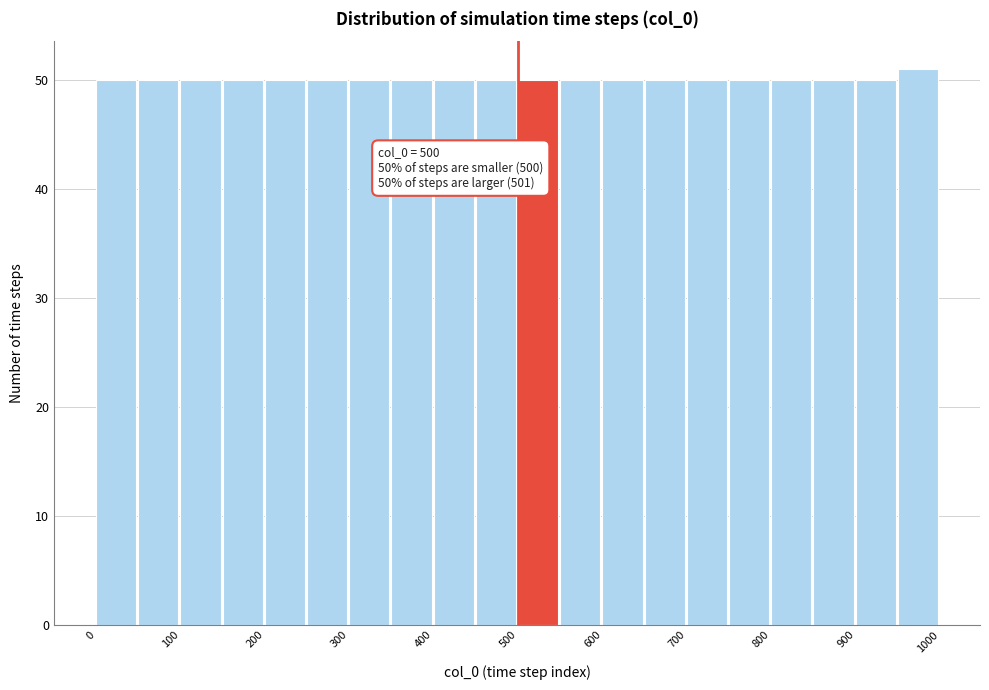

Which range on the x-axis has the tallest bar?

950 to 1000